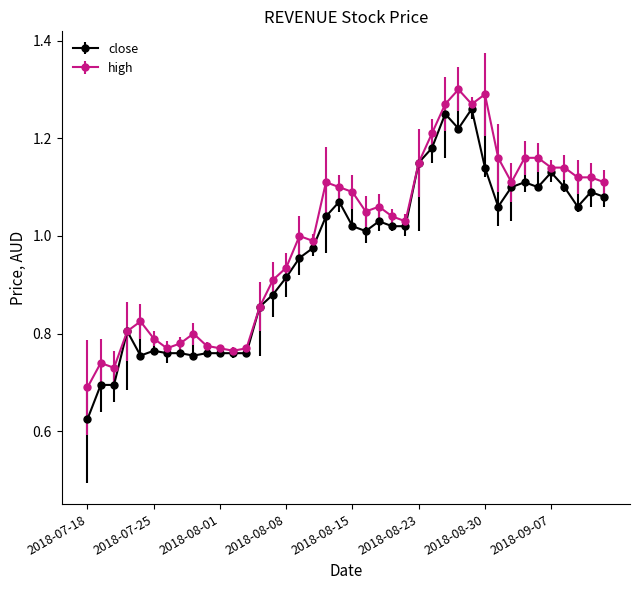

At how many categories does at least one series exceed 0?

40